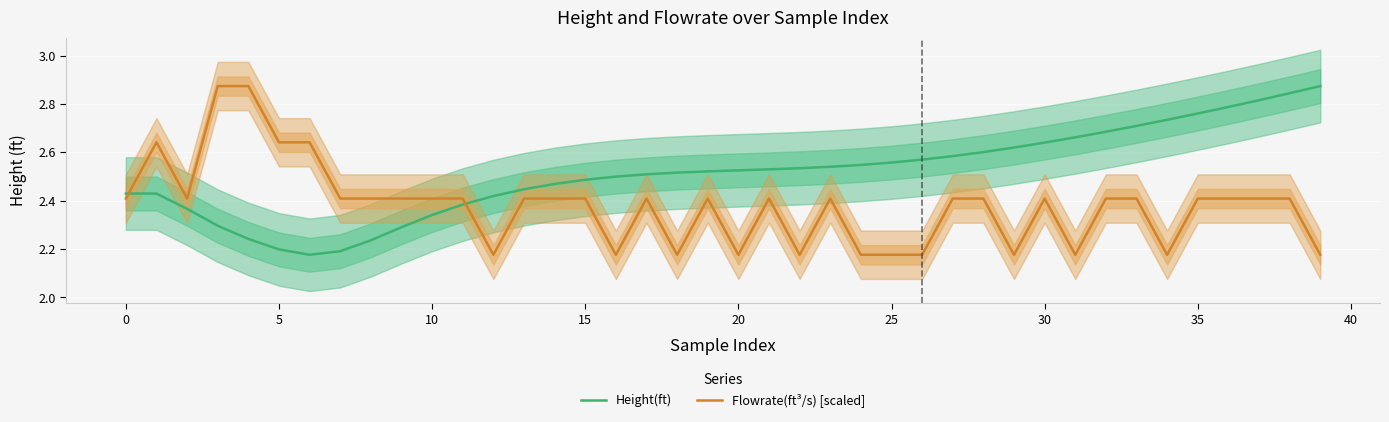

Rank the series by their maximum value, from lowest to highest.

Flowrate(ft³/s) [scaled], Height(ft)